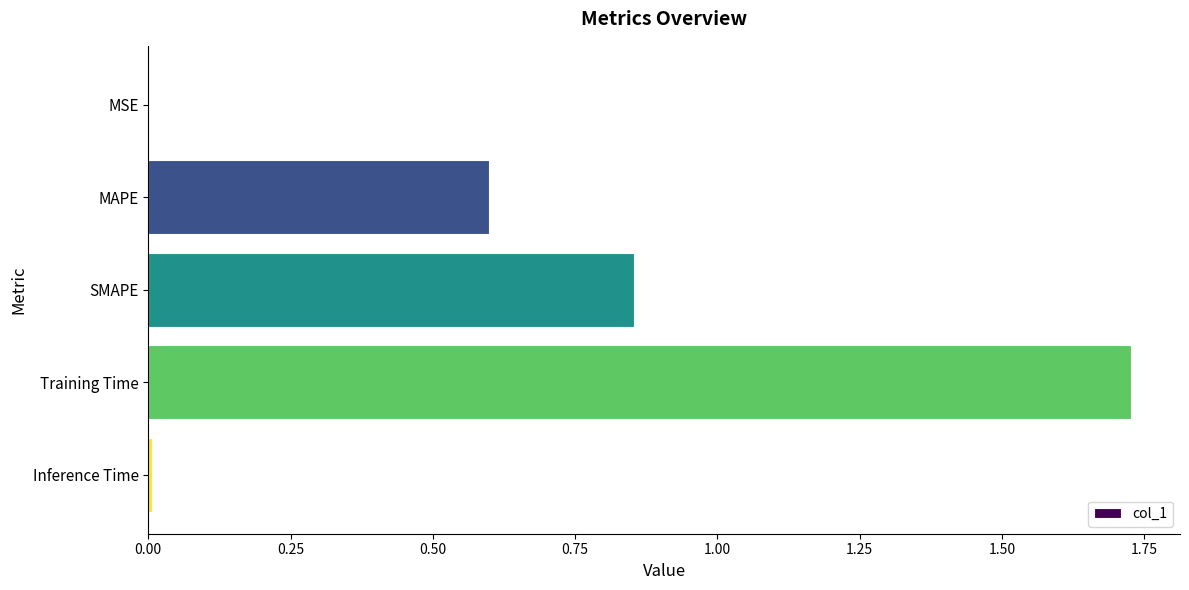

What is the change in value from MAPE to SMAPE?

+0.3